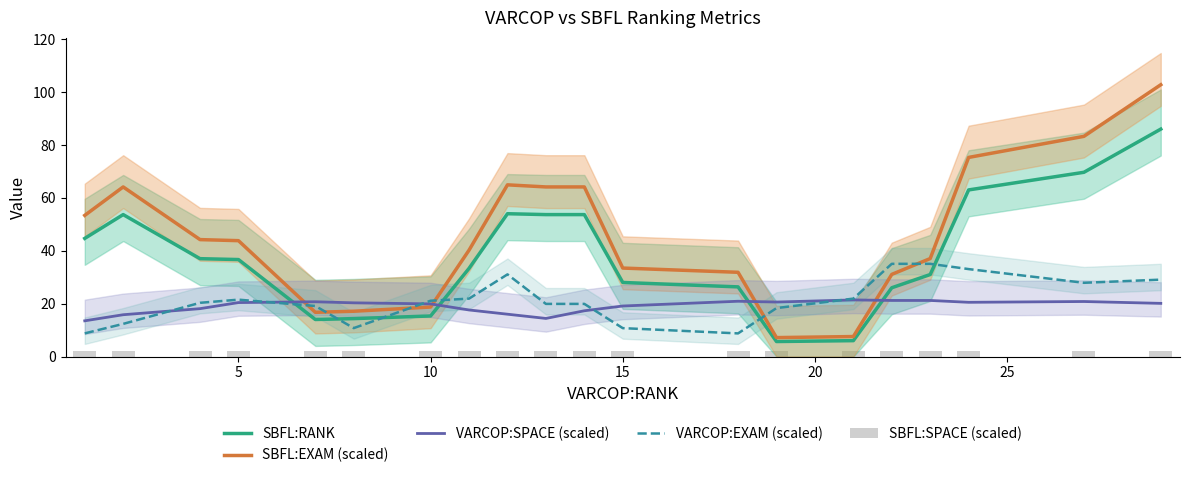

Are the bars horizontal?

No